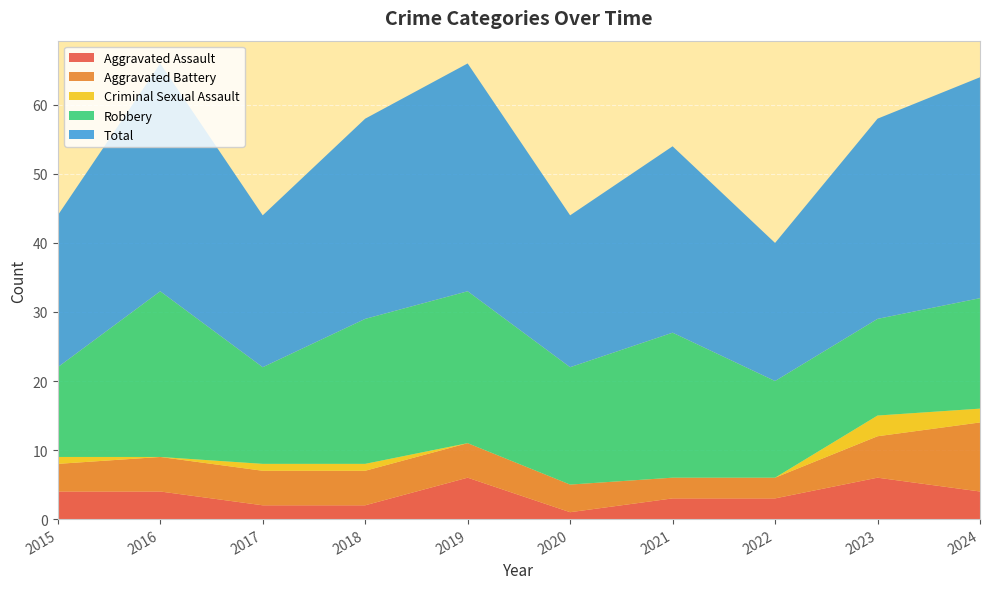

Reading right to left, extract all data points from this chart.

Aggravated Assault: 4	6	3	3	1	6	2	2	4	4
Aggravated Battery: 10	6	3	3	4	5	5	5	5	4
Criminal Sexual Assault: 2	3	0	0	0	0	1	1	0	1
Robbery: 16	14	14	21	17	22	21	14	24	13
Total: 32	29	20	27	22	33	29	22	33	22